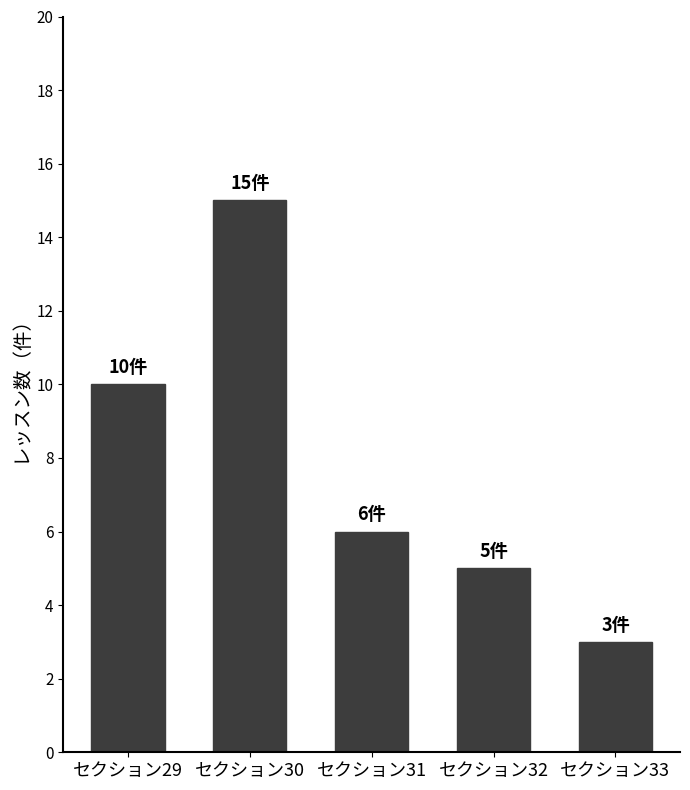

Are the bars horizontal?

No